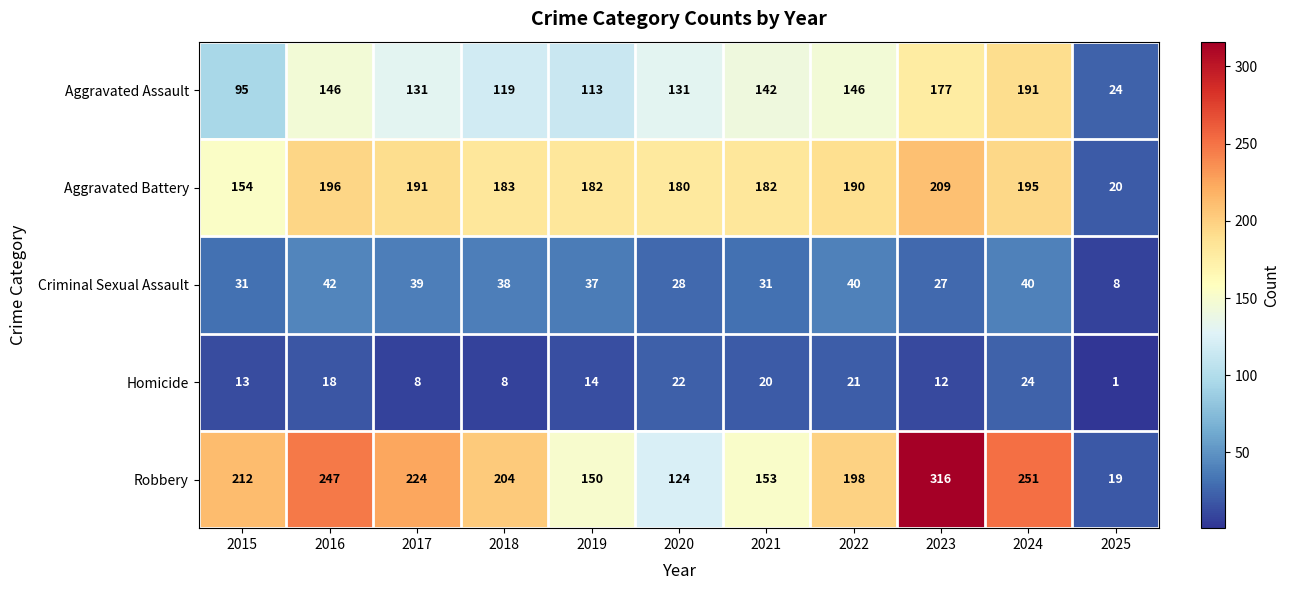

The Aggravated Assault series shows 67 at 2023. True or false?

False